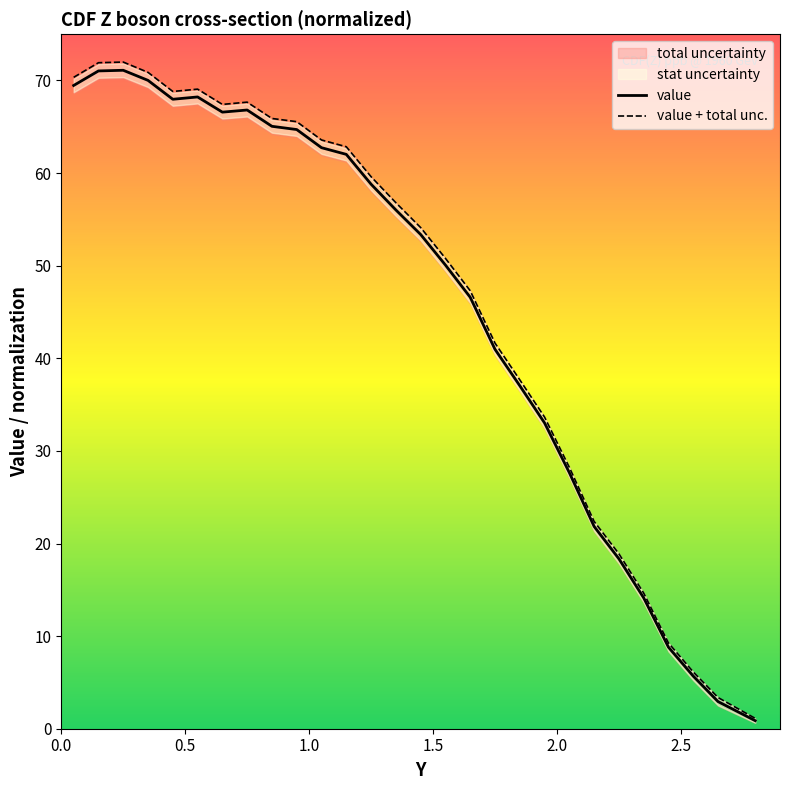

Does the chart display data point markers on the line(s)?

No